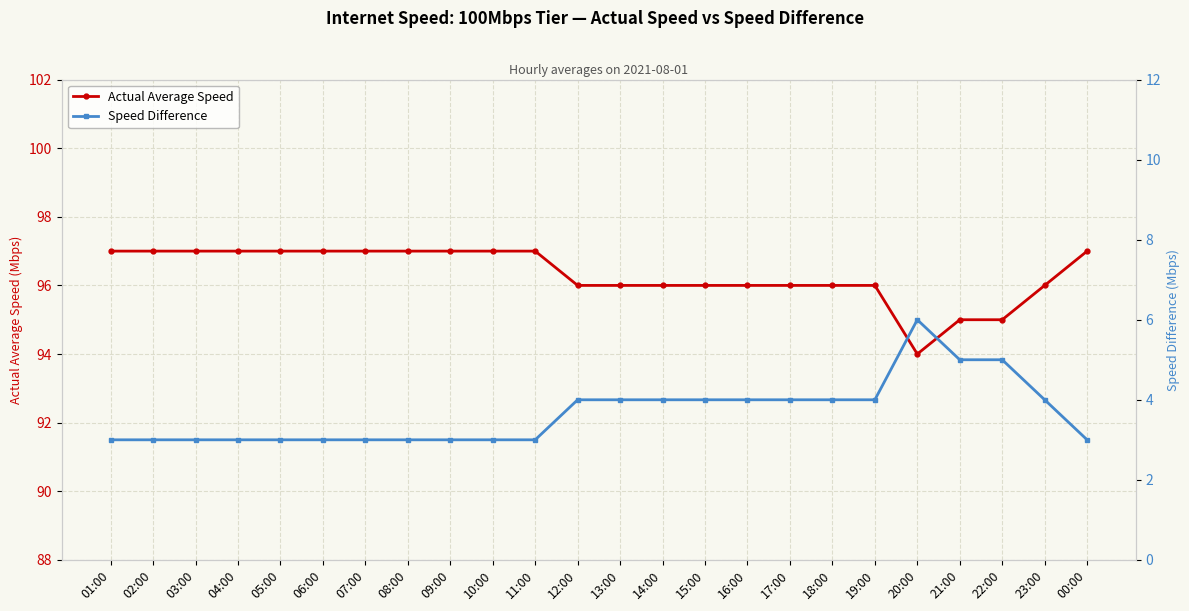

At which category does Speed Difference reach its first local peak?

20:00